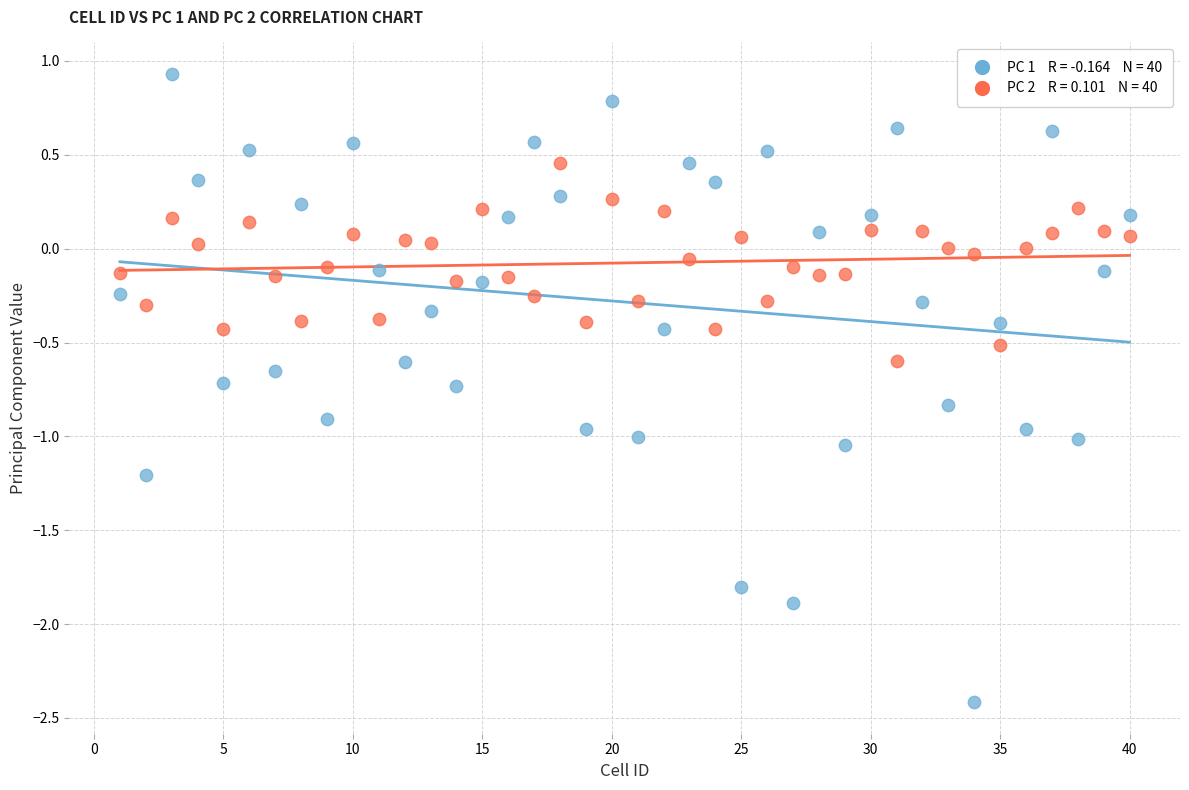

Across all data points, what is the range of Y values (max minus min)?

3.3